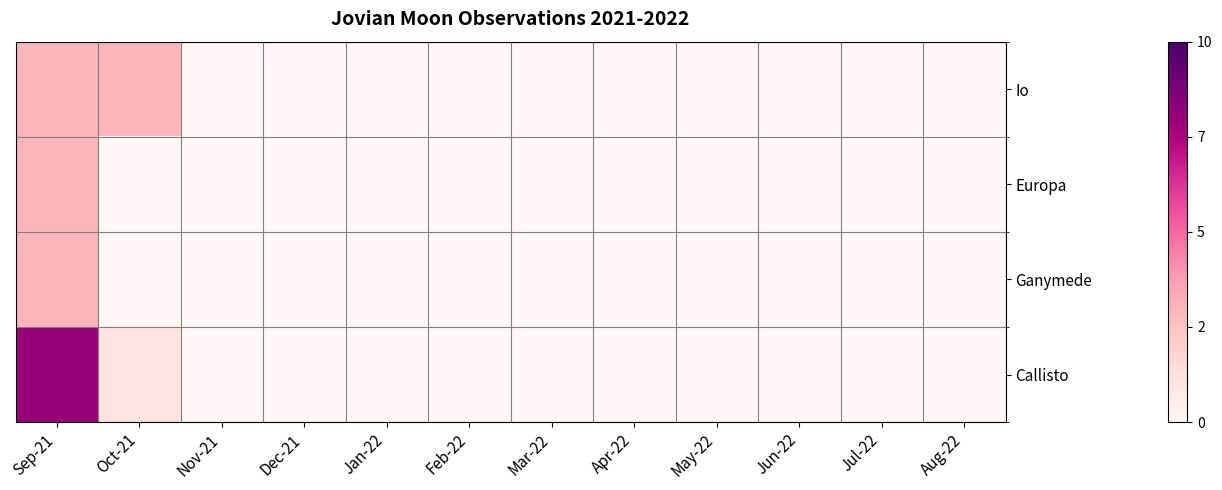

Rank the series by their maximum value, from highest to lowest.

Callisto, Io, Europa, Ganymede